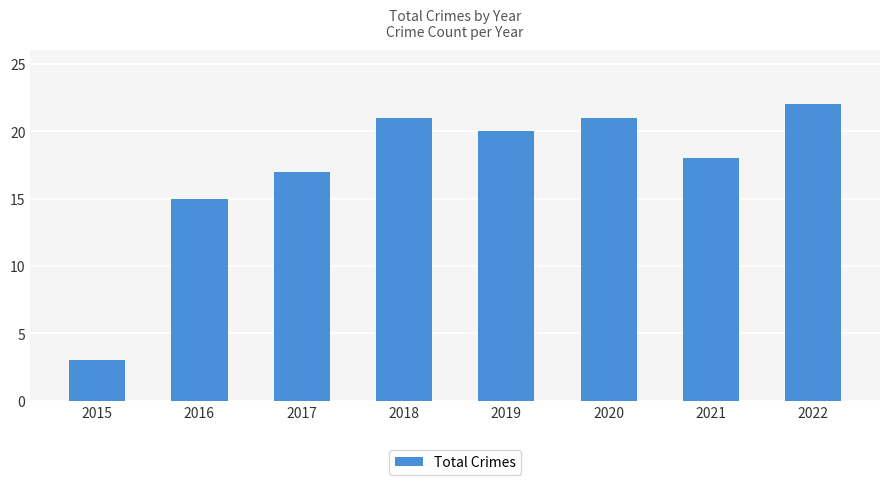

The chart shows a value of 1 at 2015. True or false?

False